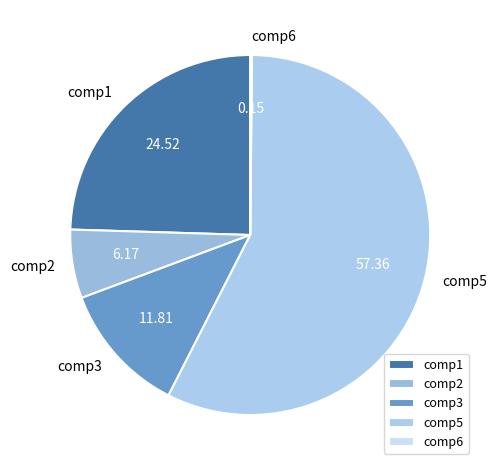

Do comp5 and comp1 together represent more than half of the pie?

Yes